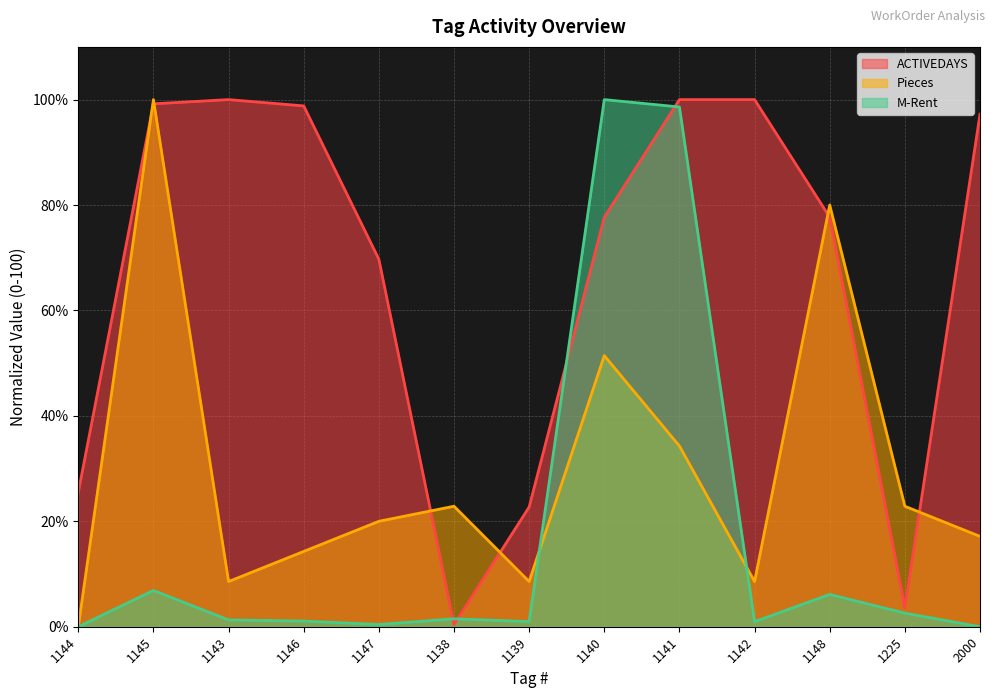

Is the value of ACTIVEDAYS at 2000 greater than the value of Pieces at 1144?

Yes